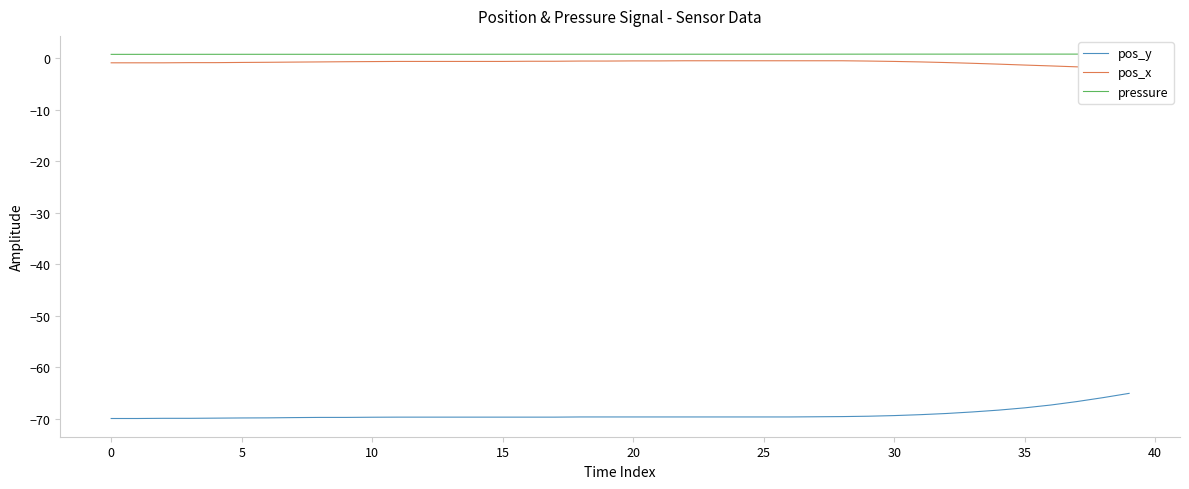

True or false: pos_x has a value of -1.0 at 14.

False